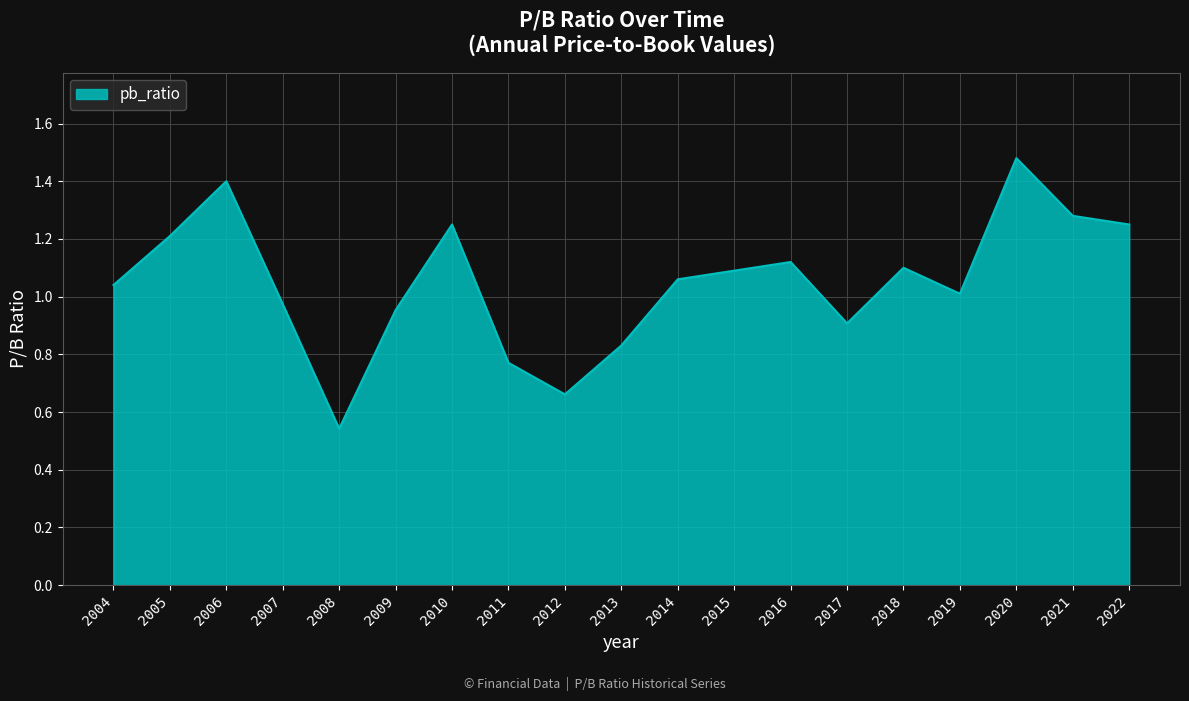

What is the difference between the maximum and minimum values?

0.9